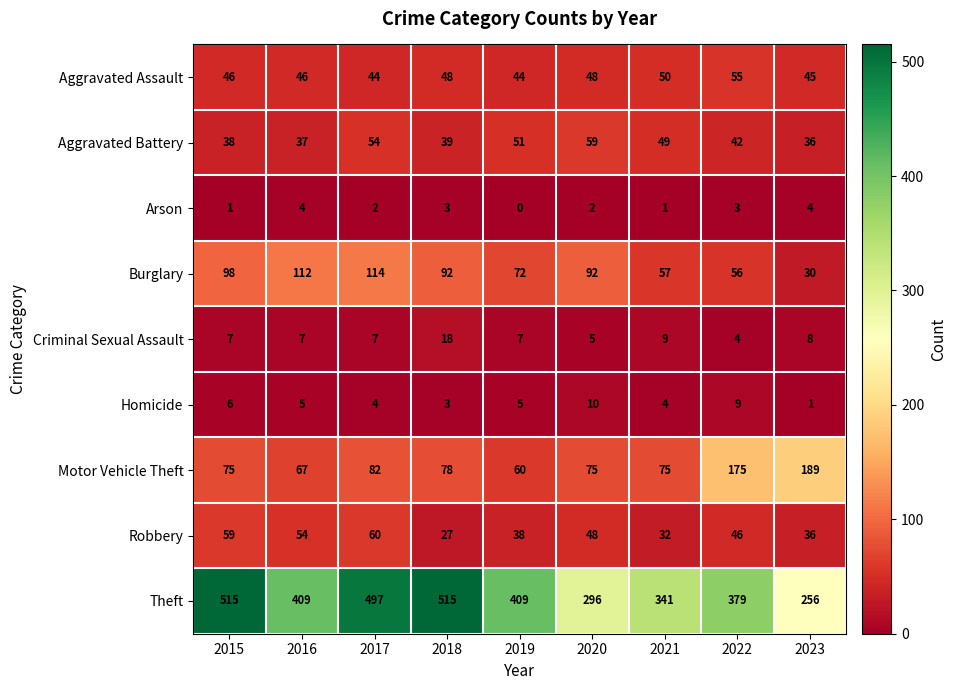

The value of Criminal Sexual Assault at 2019 is 13. True or false?

False